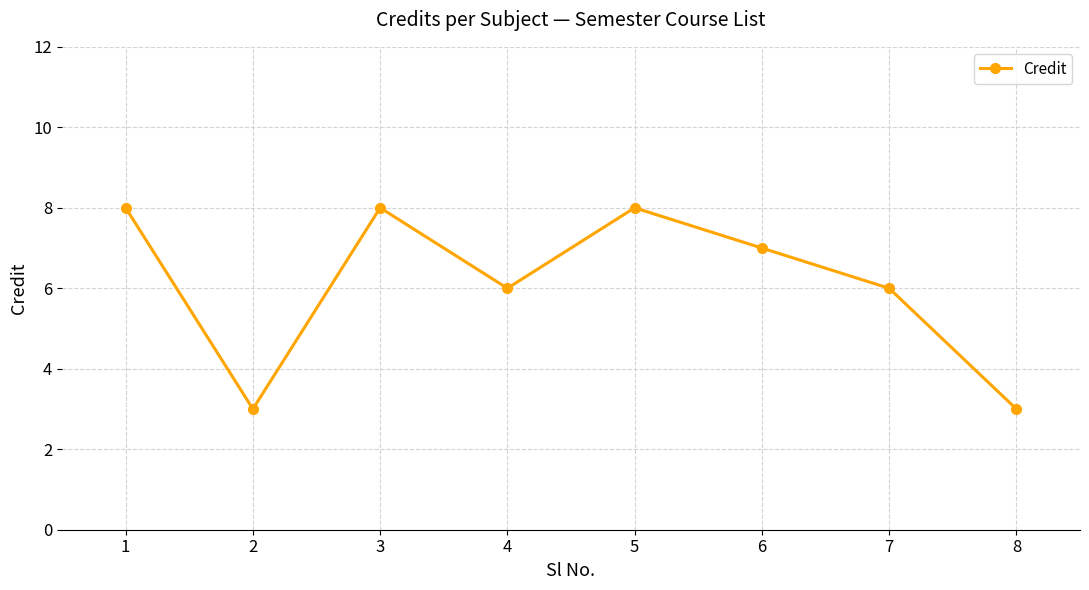

What is the sum of all values?

49